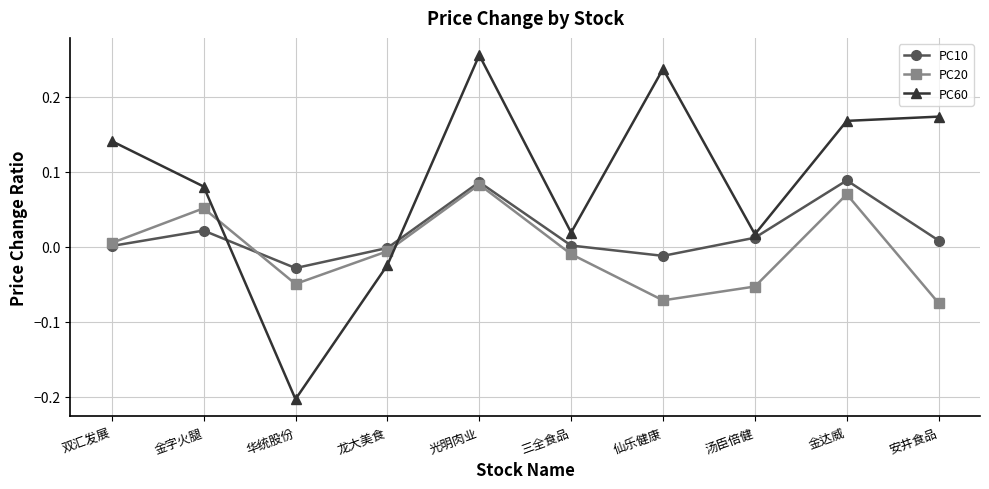

How many data points in PC20 are above 0?

4